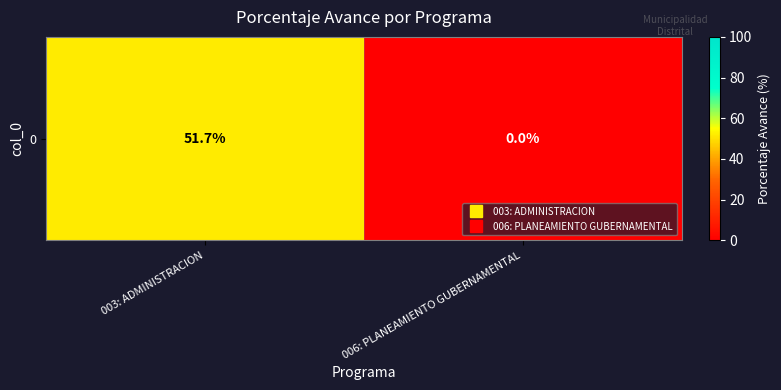

What is the change in value from 003: ADMINISTRACION to 006: PLANEAMIENTO GUBERNAMENTAL?

-51.7